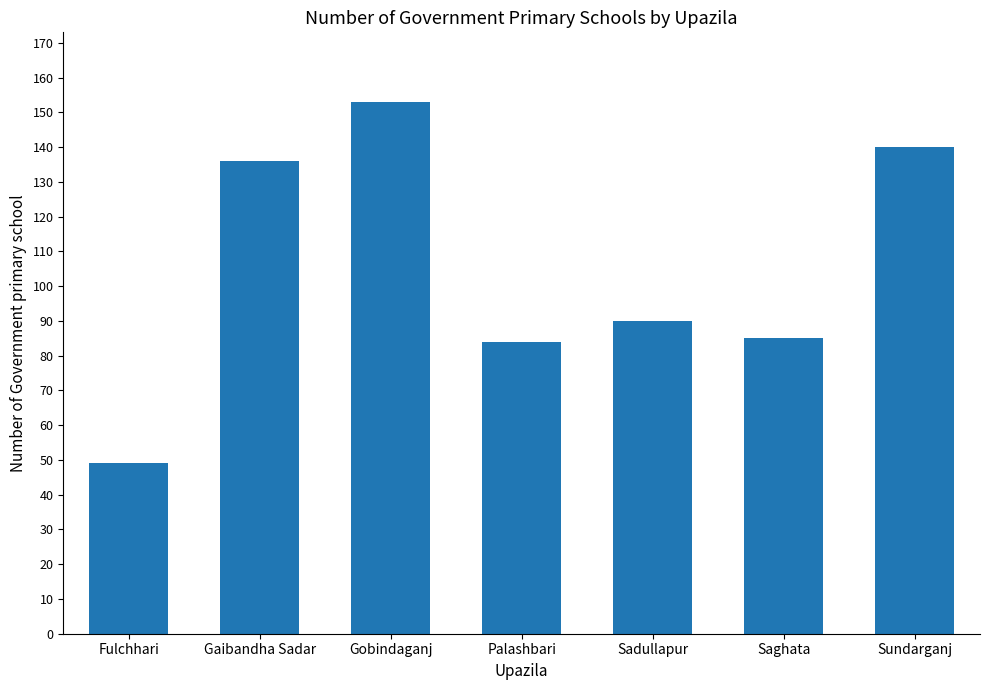

What is the sum of the values at Sundarganj and Sadullapur?

230